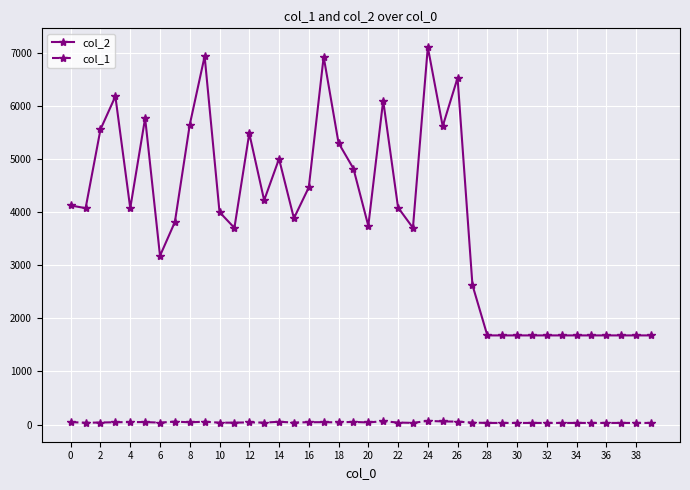

What is the difference between the maximum and minimum values in the col_1 series?

39